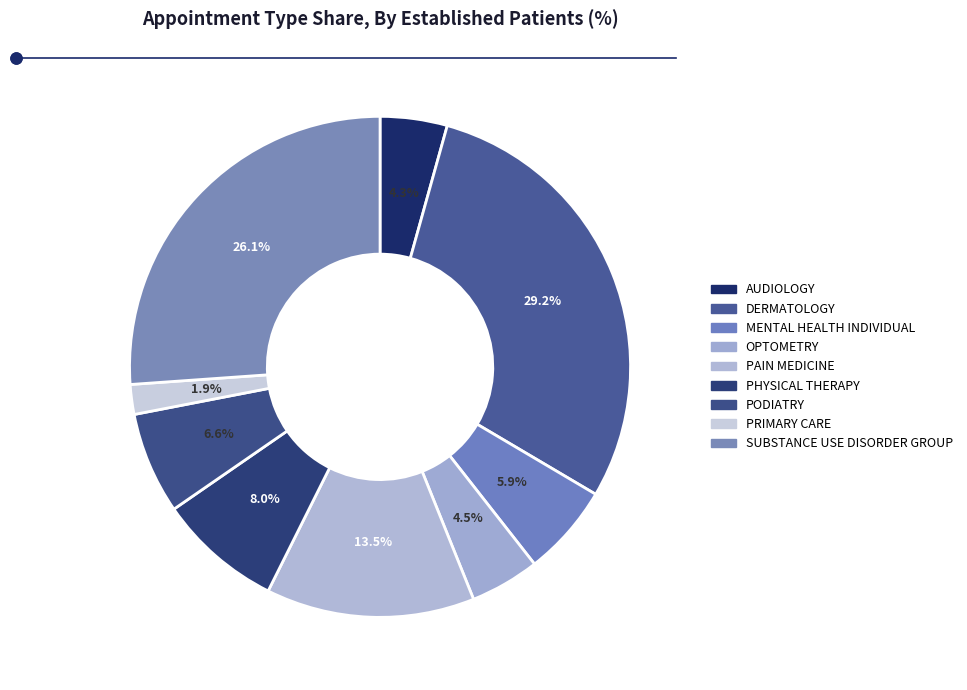

Count the number of slices in the pie.

9